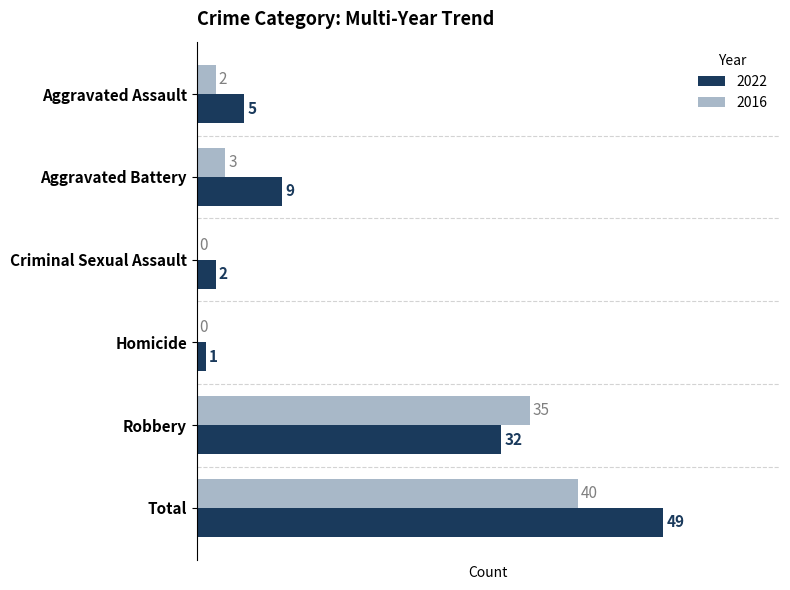

Which series has the largest range (max minus min)?

2022